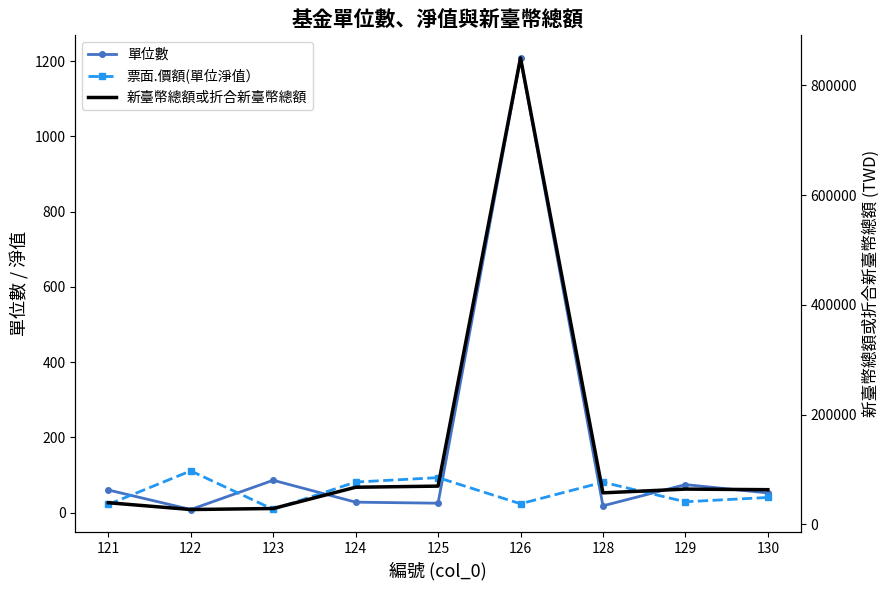

Between 124 and 121, which is larger?

121